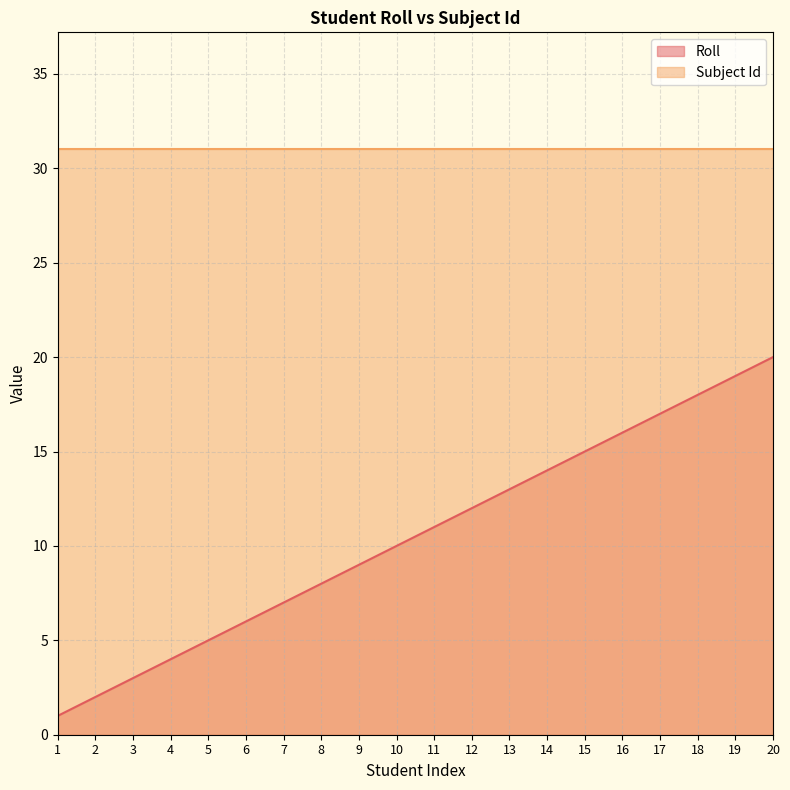

What is the change in value from 10 to 11?

+1